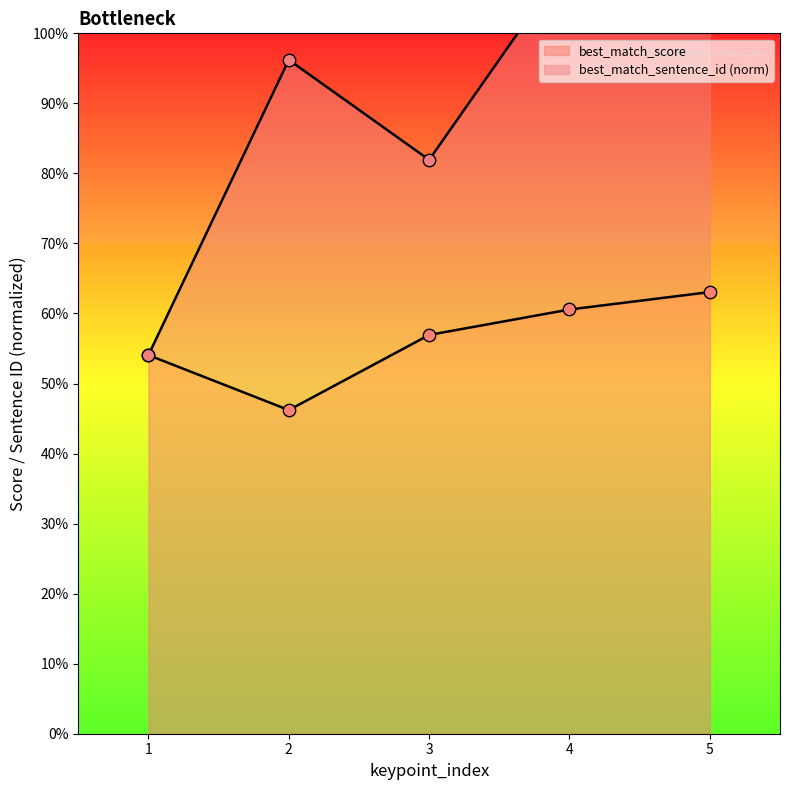

What are all the series names shown in the legend?

best_match_score, best_match_sentence_id